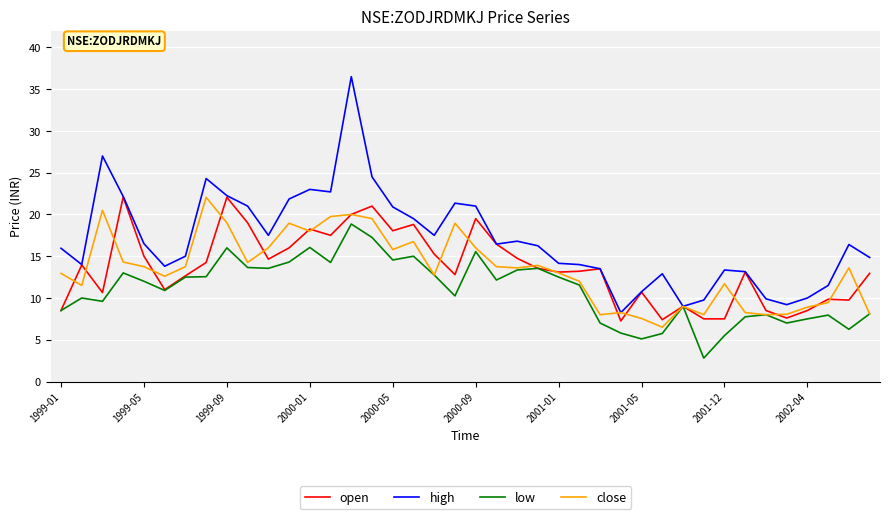

Which series has the largest total across all categories?

high